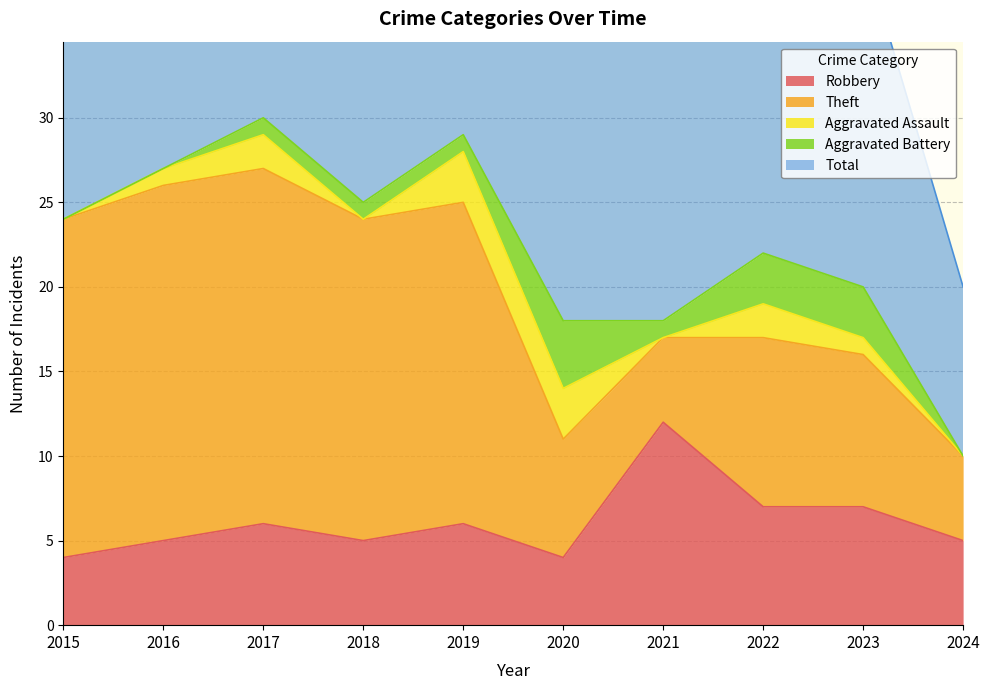

How many interior local peaks does the Aggravated Battery series have?

1